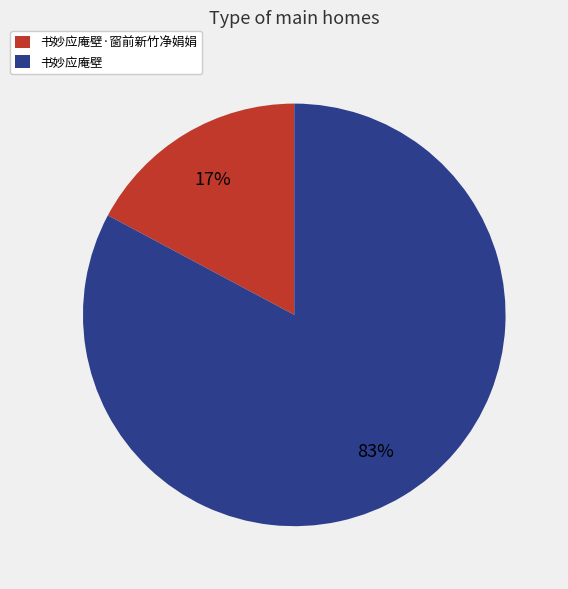

Combined, do 书妙应庵壁·窗前新竹净娟娟 and 书妙应庵壁 account for over 50%?

Yes